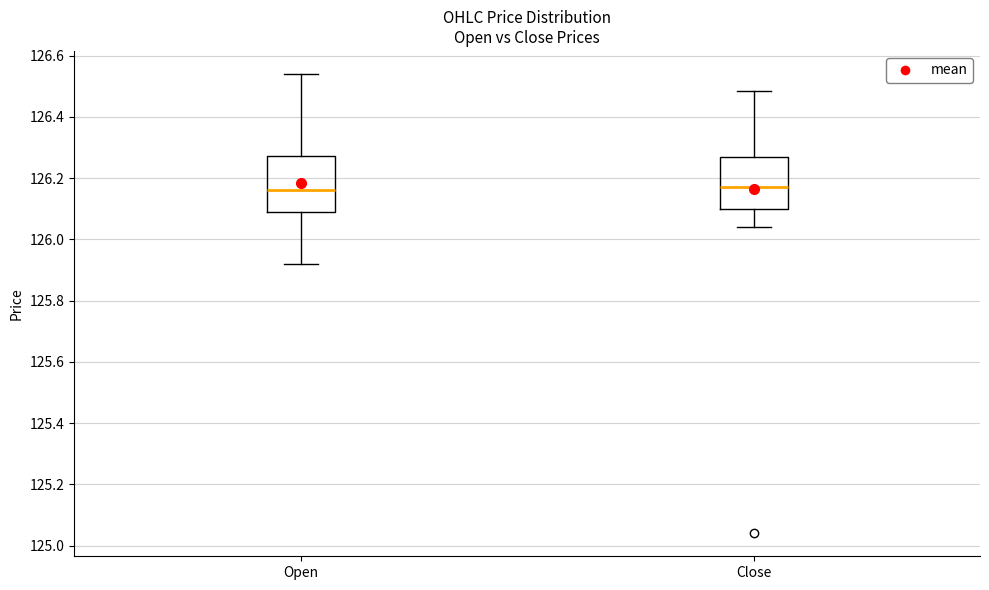

Reading left to right, read every box against the y-axis: the position of its median line, the range the box covers, and the ends of its whiskers. The values are not printed on the chart, so give them approximately, as read against the axis.

Open: median 126.16, box 126.08 to 126.28, whiskers 125.92 to 126.54
Close: median 126.18, box 126.10 to 126.26, whiskers 126.04 to 126.48